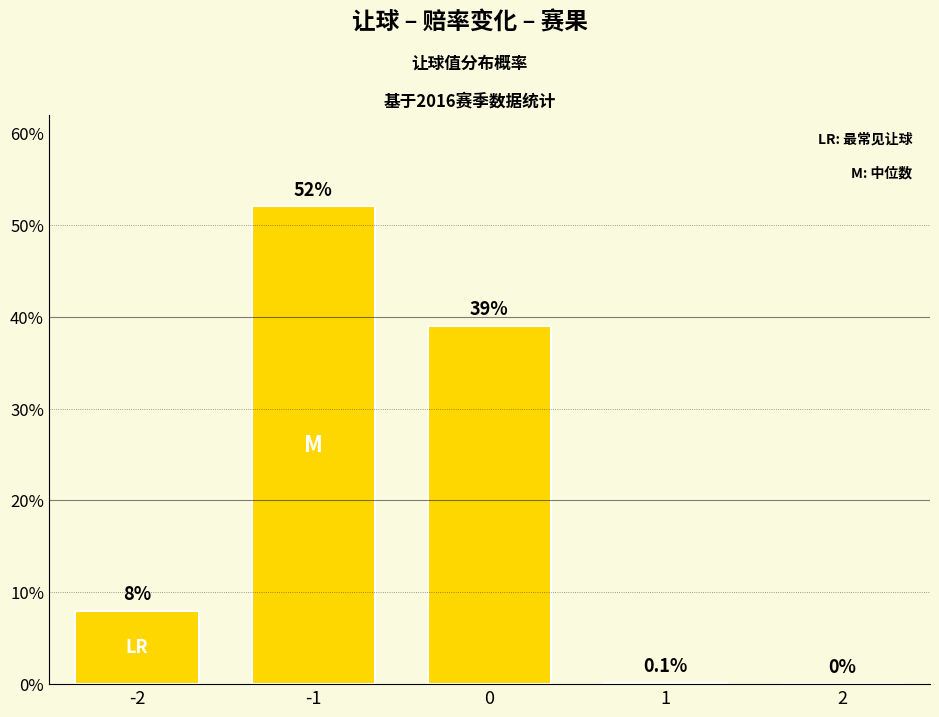

Read the value at 0.

39.0